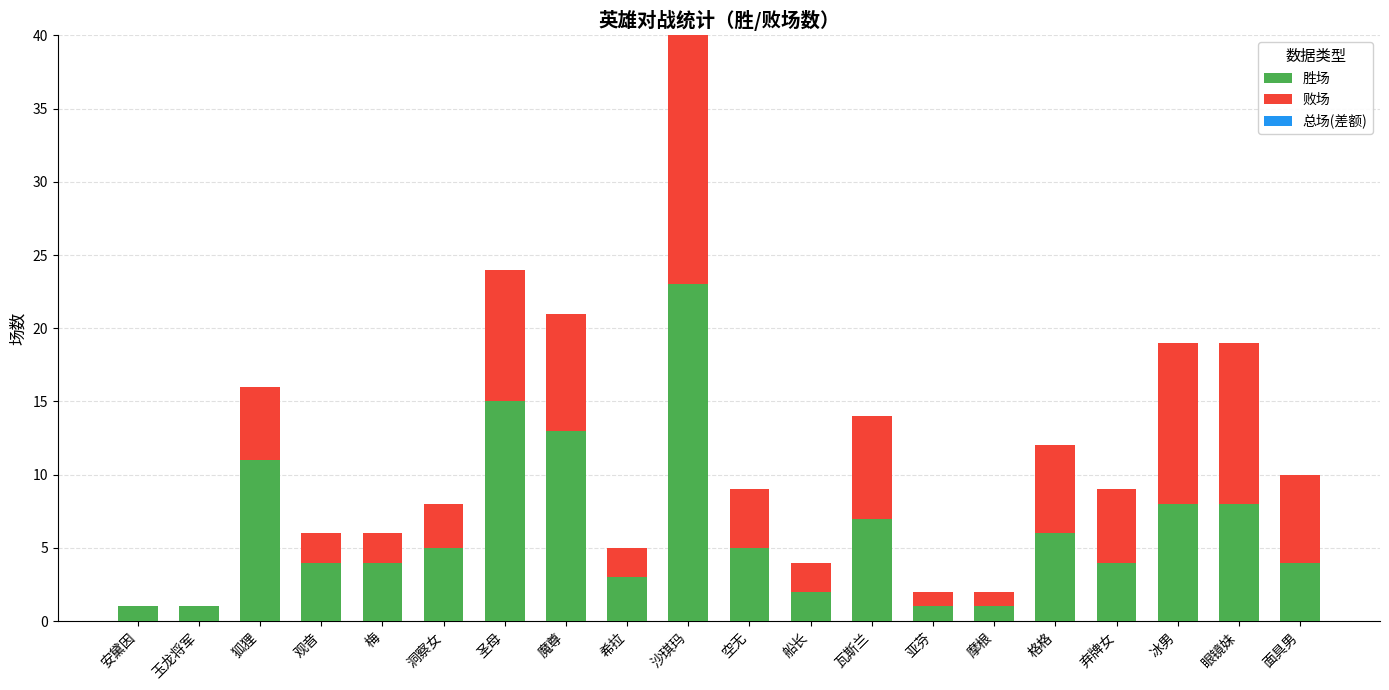

At which category is the sum across all series the highest?

沙琪玛